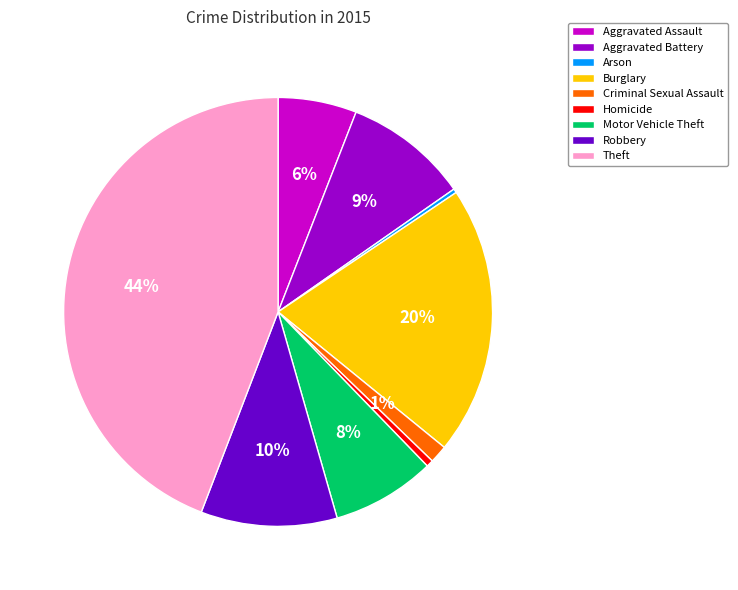

How many segments does this pie chart have?

9